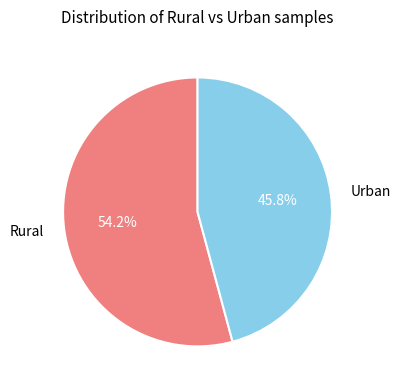

Between Urban and Rural, which is larger?

Rural